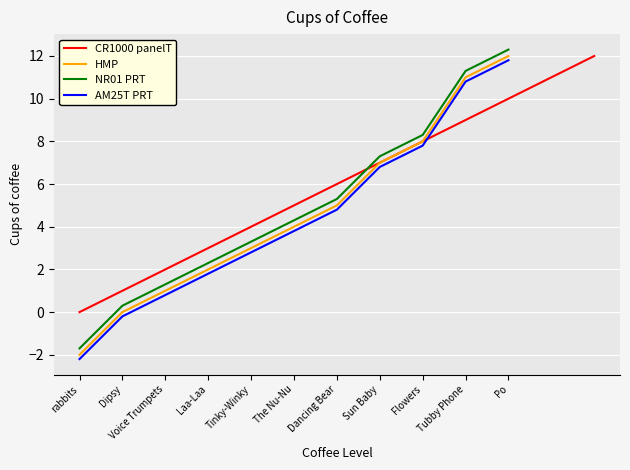

What is the change in value from 6 to 12?

+6